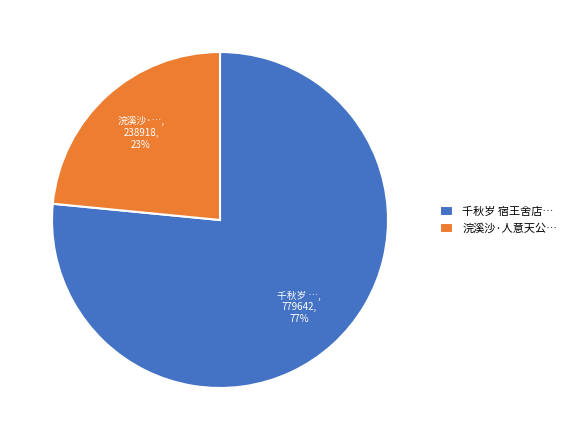

Which category has the smallest portion of the pie?

浣溪沙·人意天公…